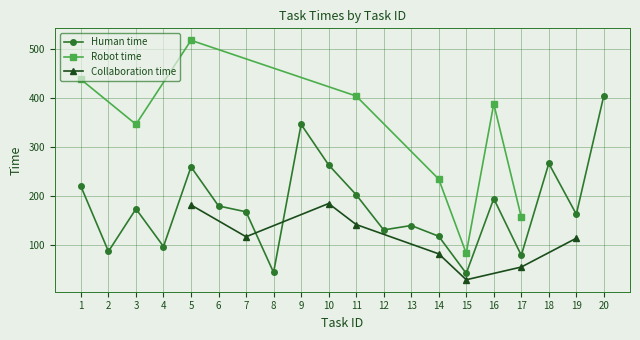

What is the sum of the Human time values at 9 and 12?

476